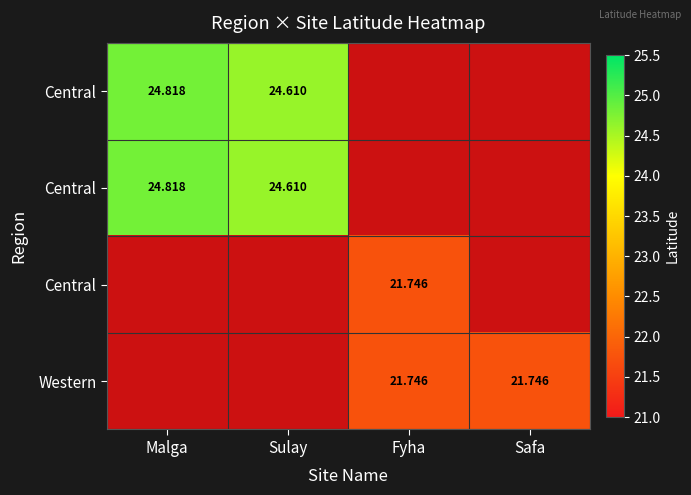

At which category is the sum across all series the highest?

Malga